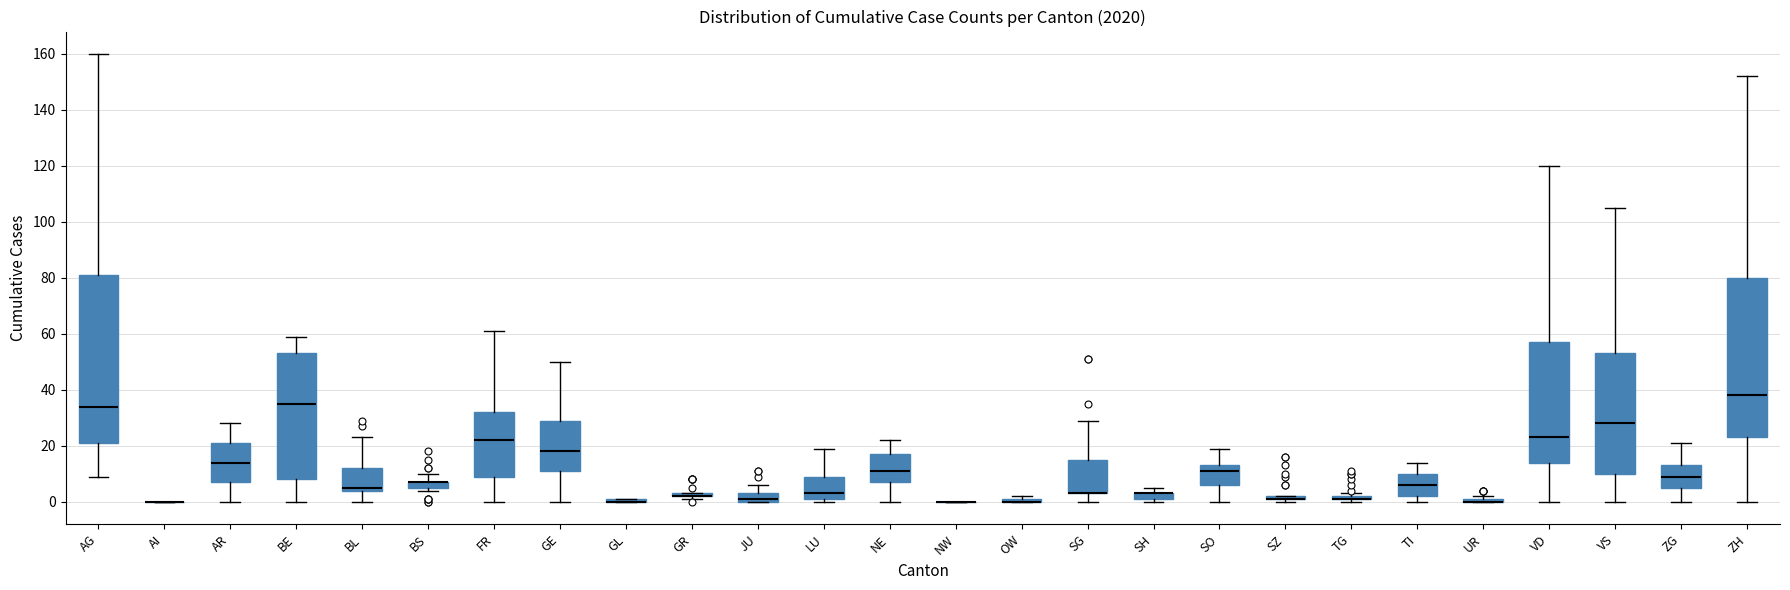

Which box is the tallest, from its lower edge to its upper edge?

AG